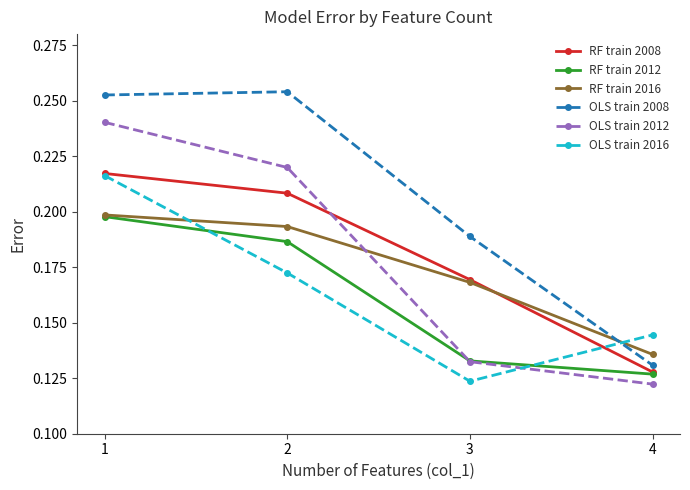

Rank the categories by RF train 2016 value from lowest to highest.

4, 3, 2, 1